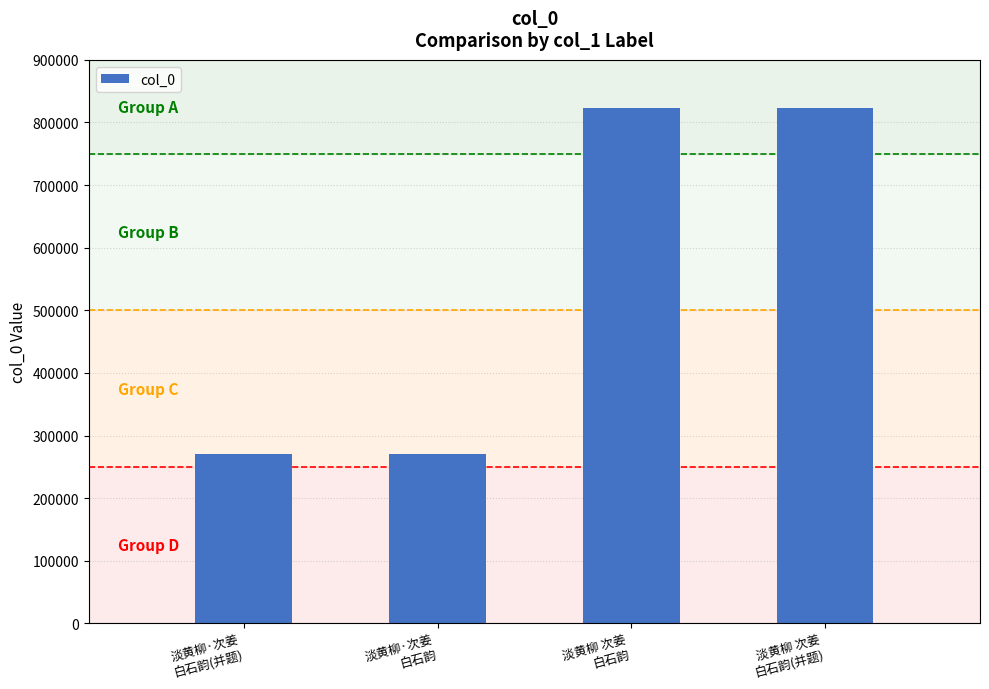

What is the maximum value shown in the chart?

823623